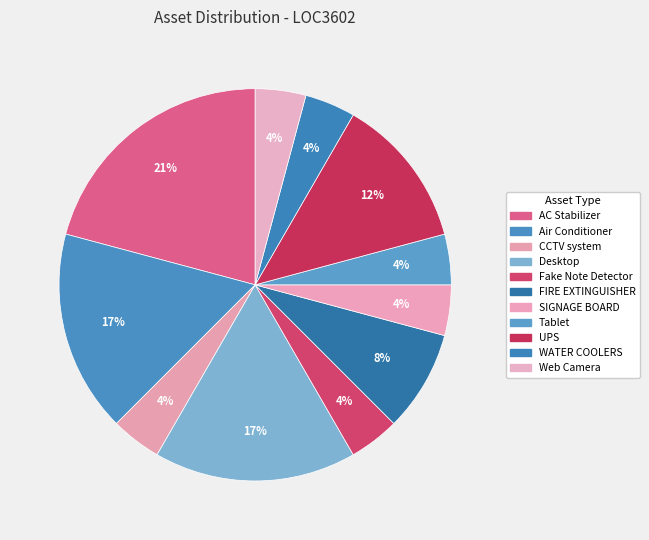

To the nearest percent, what is the difference between the FIRE EXTINGUISHER and UPS slice percentages?

4%